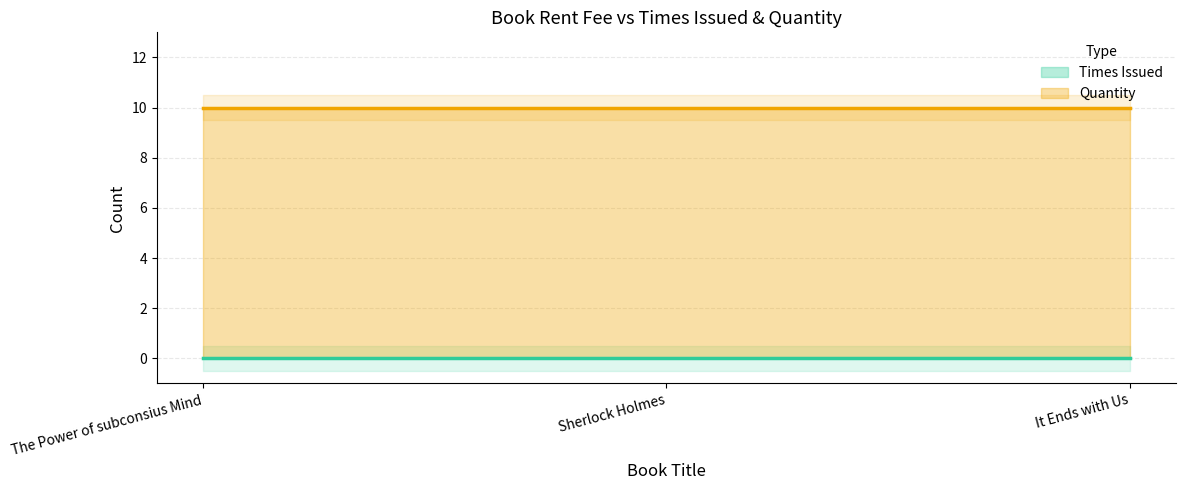

Which series changed the most between The Power of subconsius Mind and Sherlock Holmes?

Times Issued